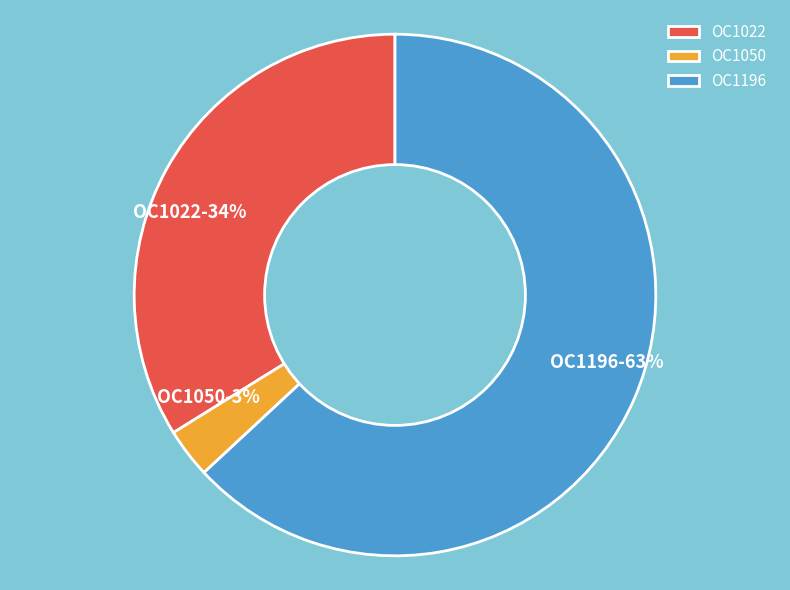

Count the number of slices in the pie.

3